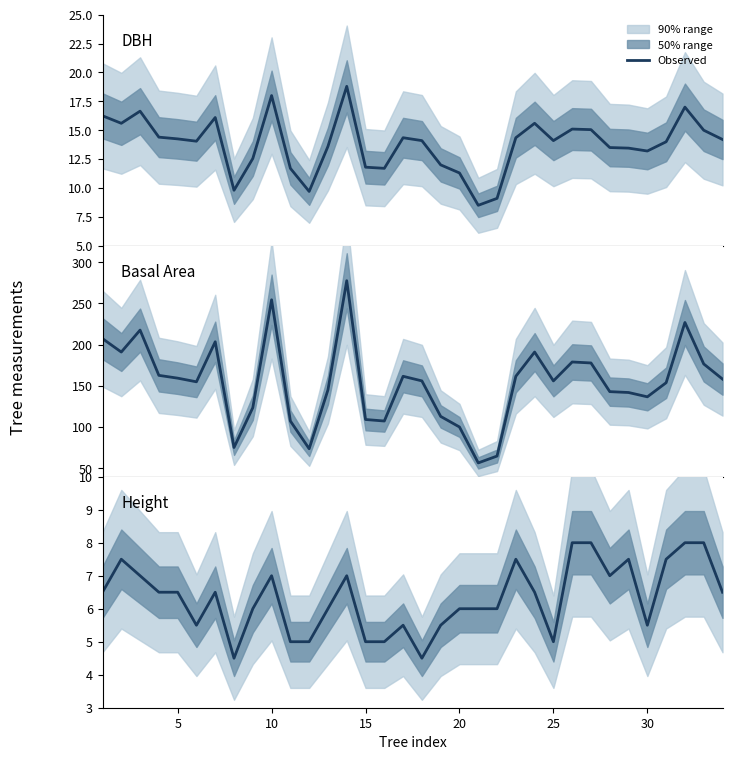

How many distinct data groups are displayed?

3